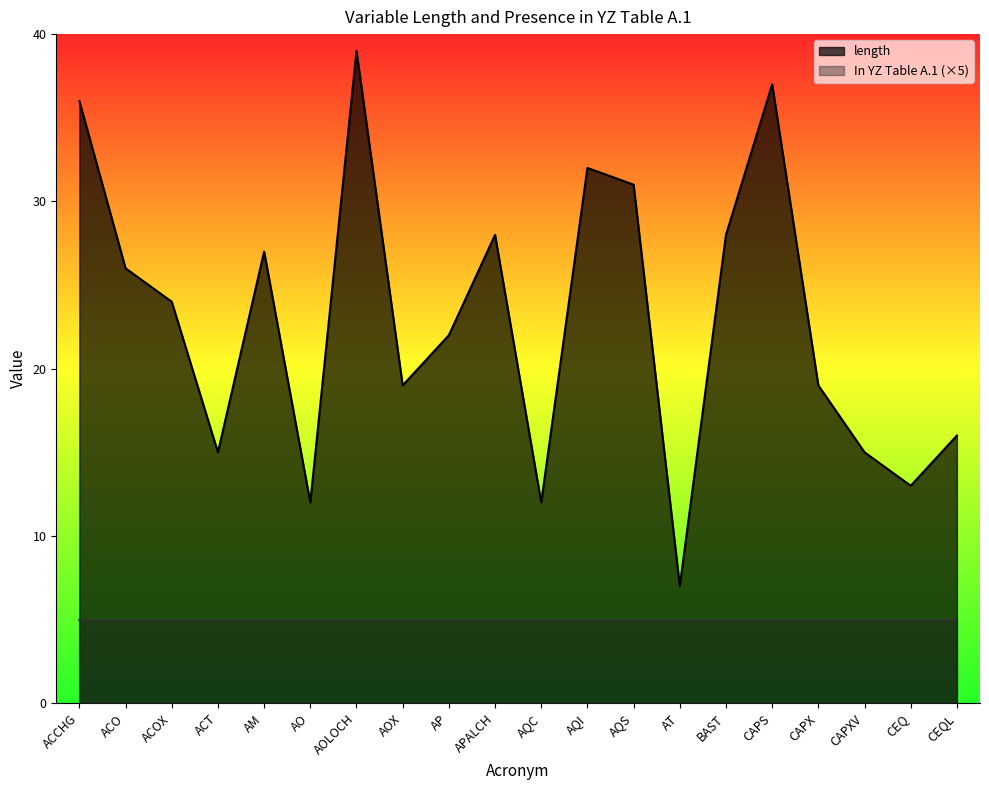

Is it true that the value at ACCHG is 58?

False